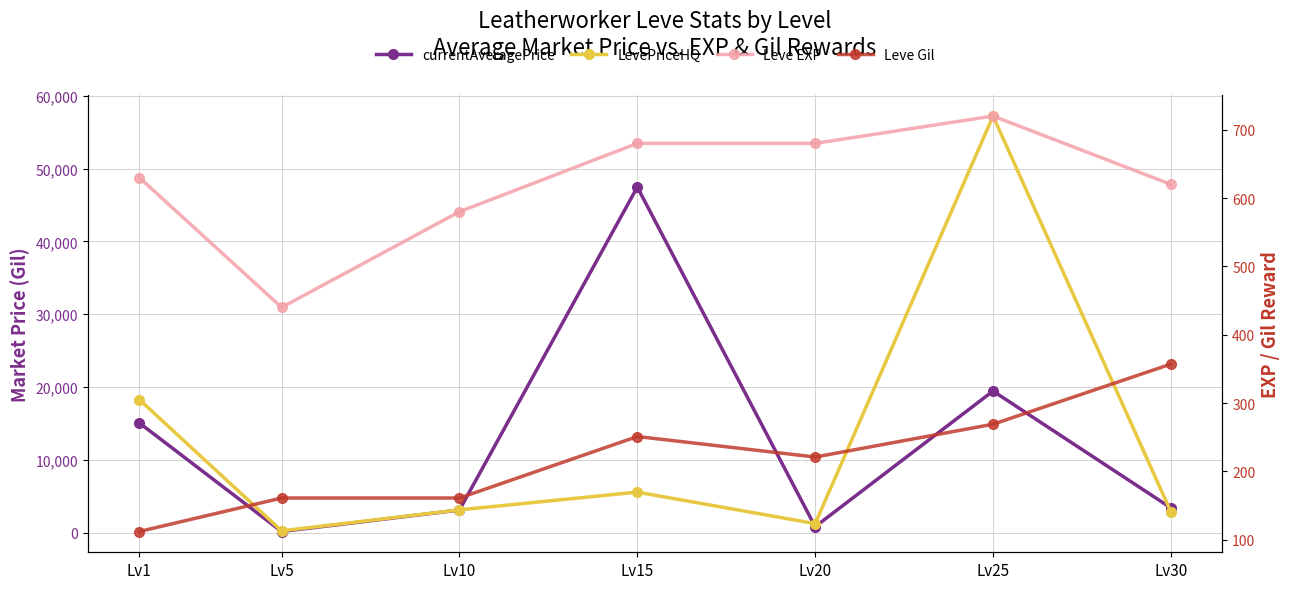

At which category is the sum across all series the highest?

Lv25